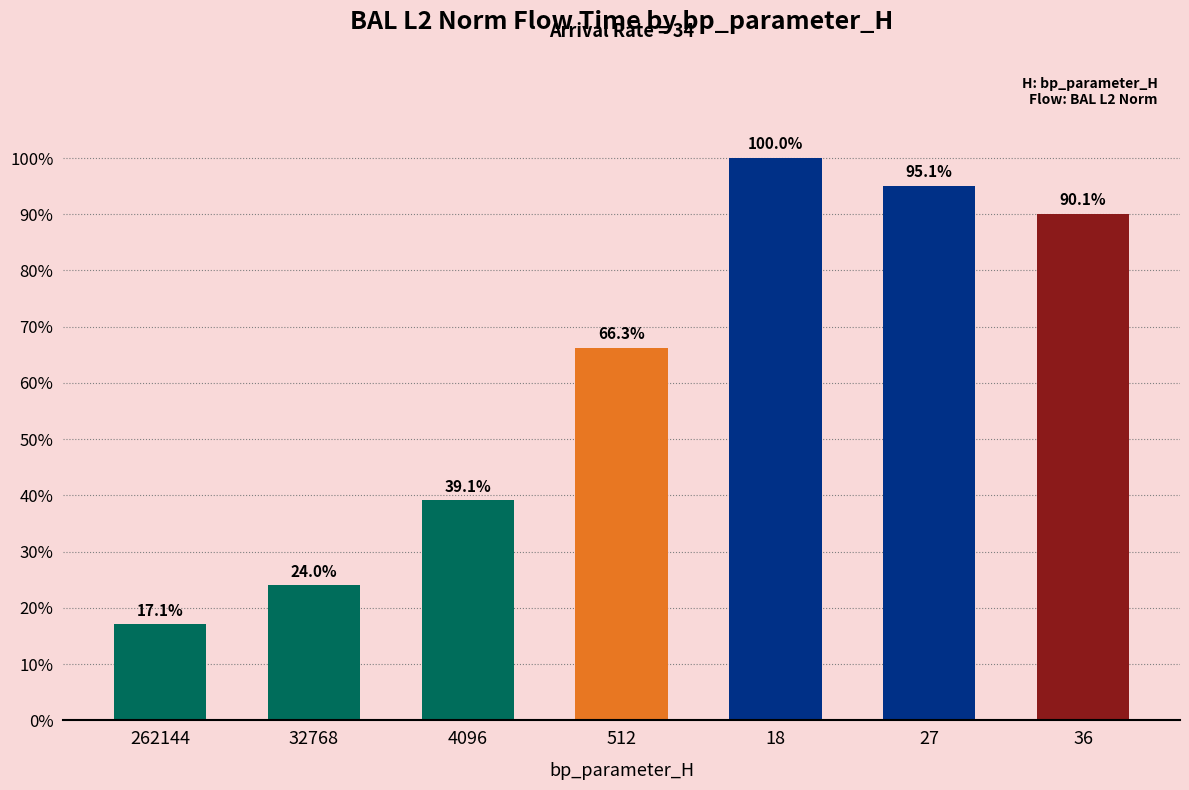

List the labels in order of value, smallest first.

262144, 32768, 4096, 512, 36, 27, 18